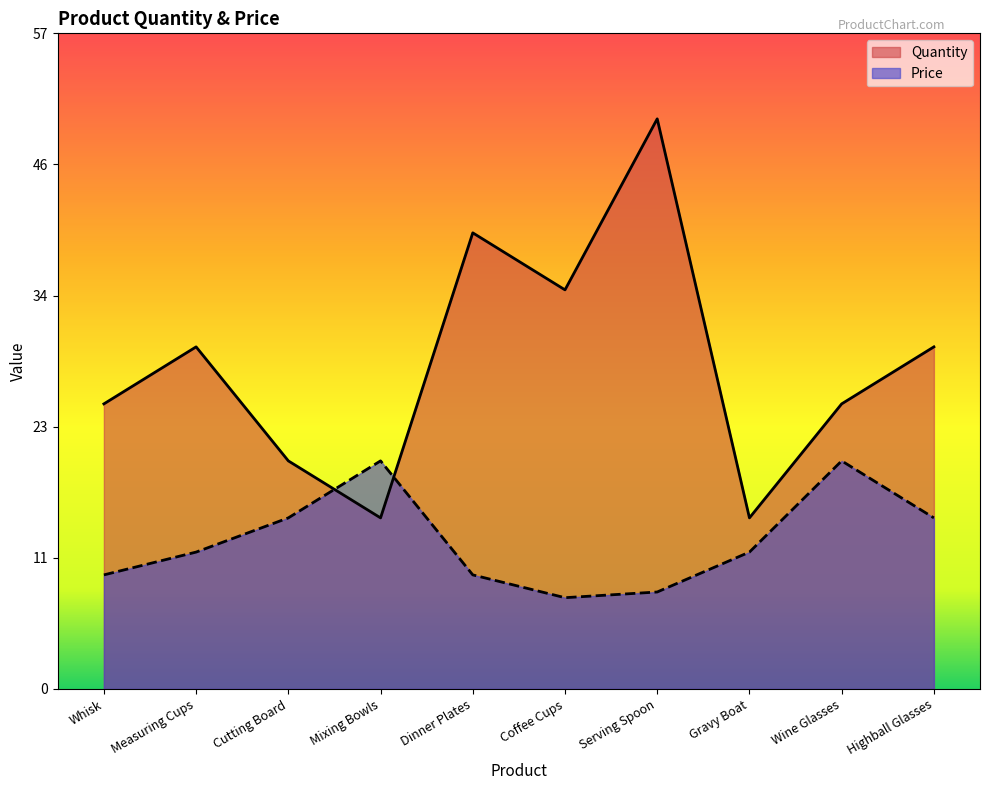

Which series has the widest spread of values?

Quantity